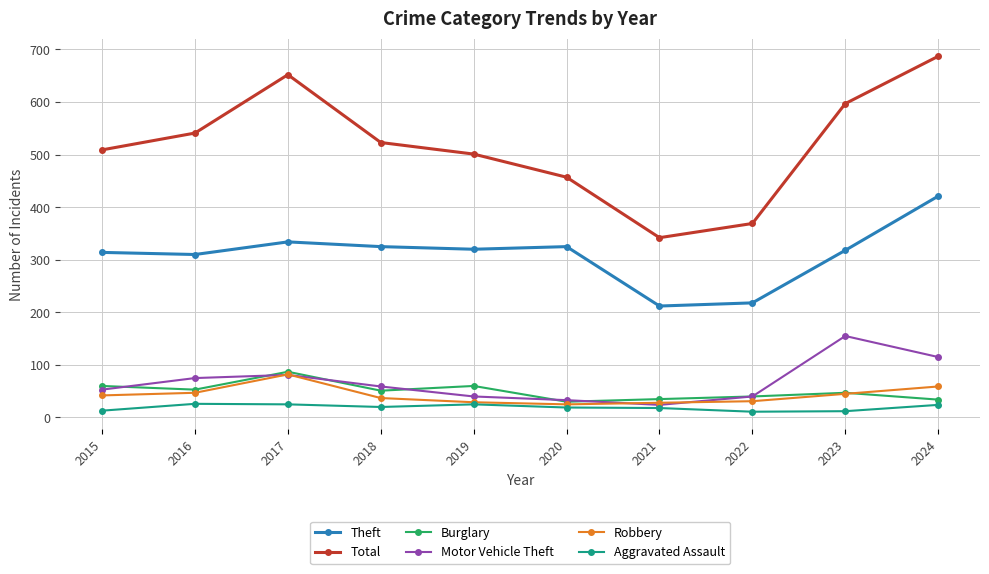

Which category has the highest value across all series?

2024